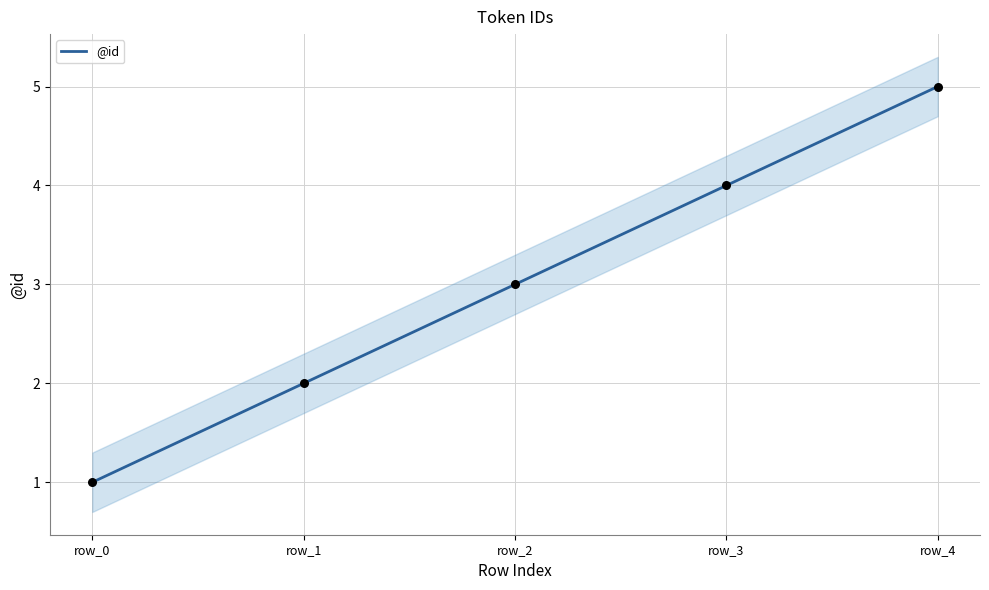

What is the change in value from row_2 to row_4?

+2